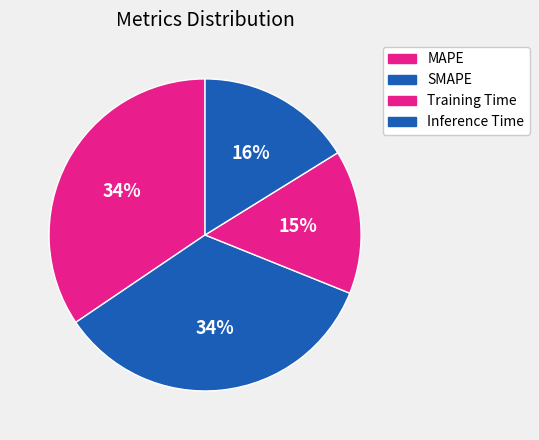

To the nearest percent, what is the average slice percentage?

25%